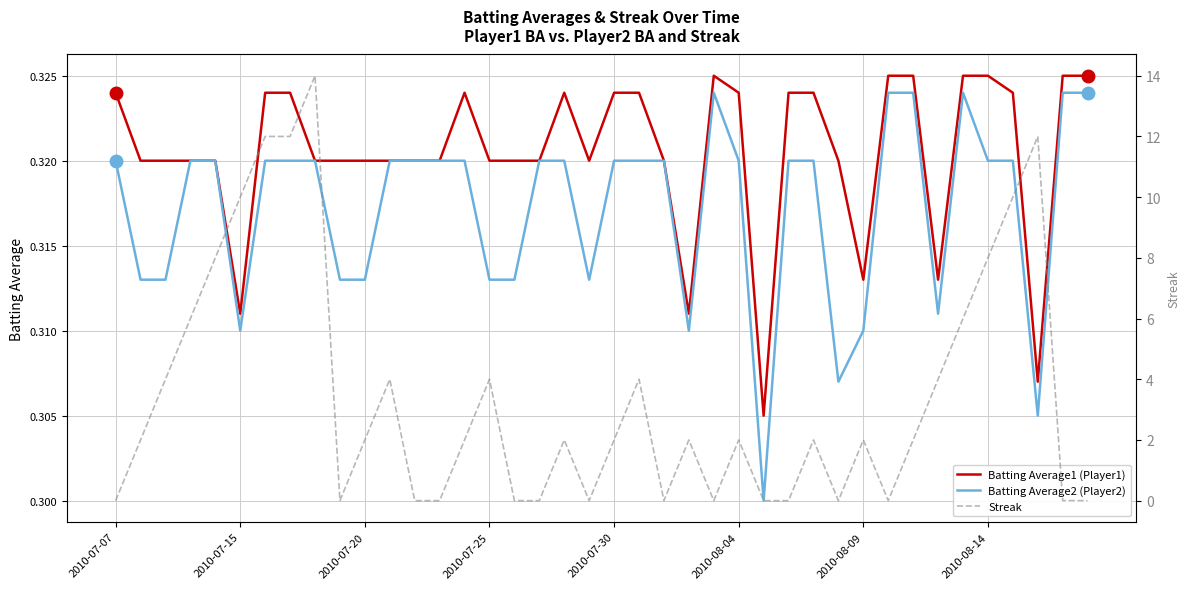

What are all the series names shown in the legend?

Batting Average1 (Player1), Batting Average2 (Player2), Streak